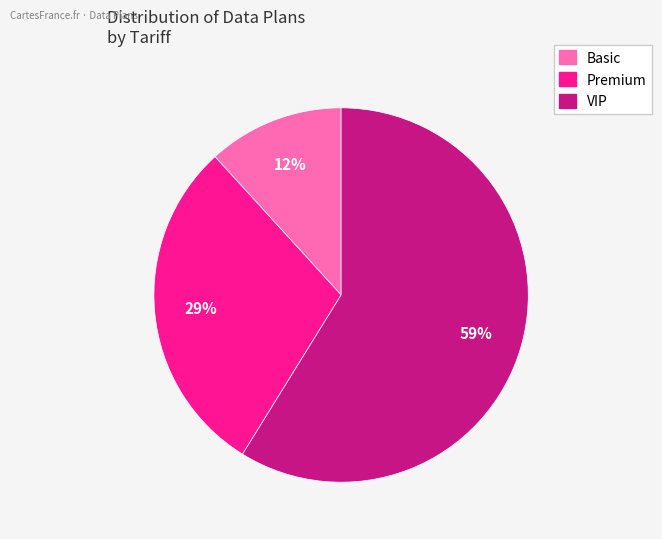

How many slices are in this pie chart?

3